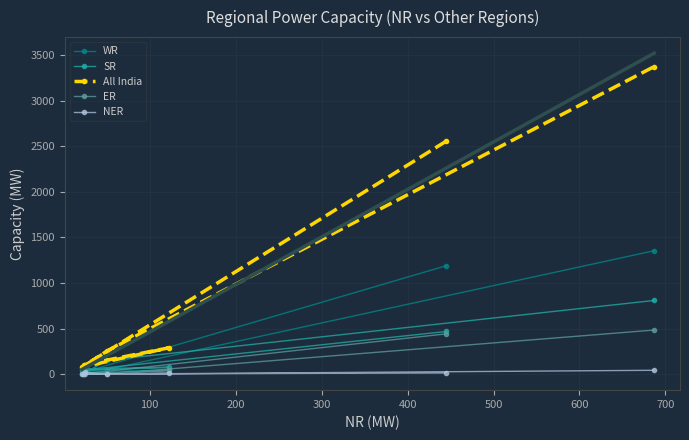

How many categories are shown in the chart?

7